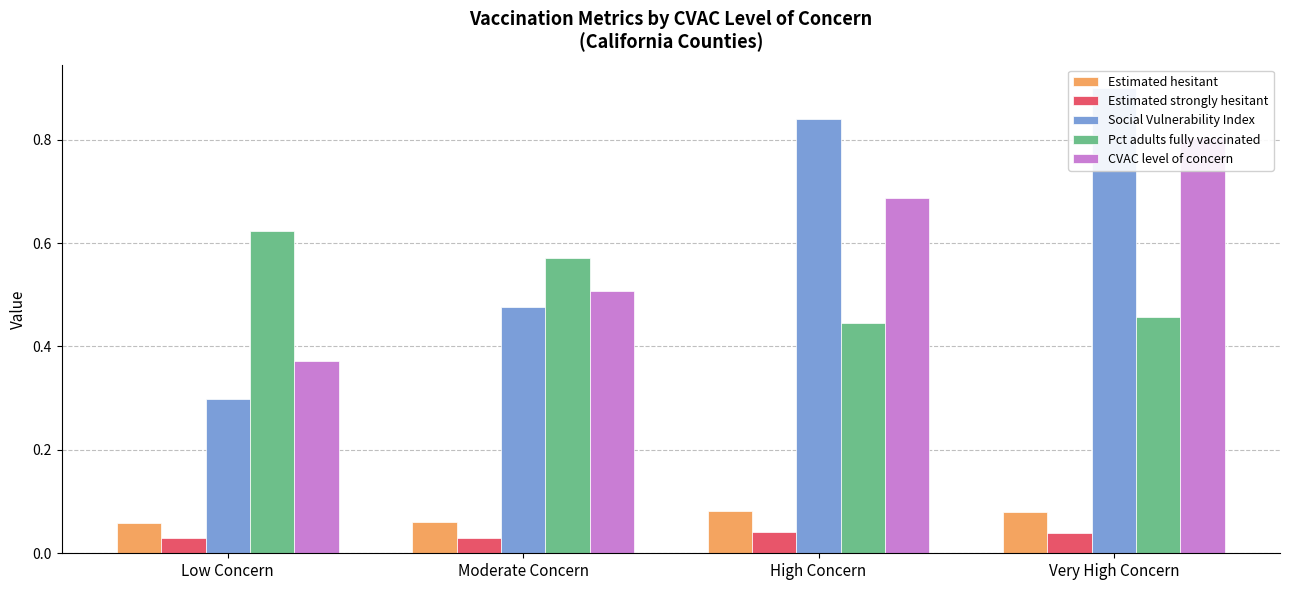

What is the maximum value for Estimated hesitant?

0.1